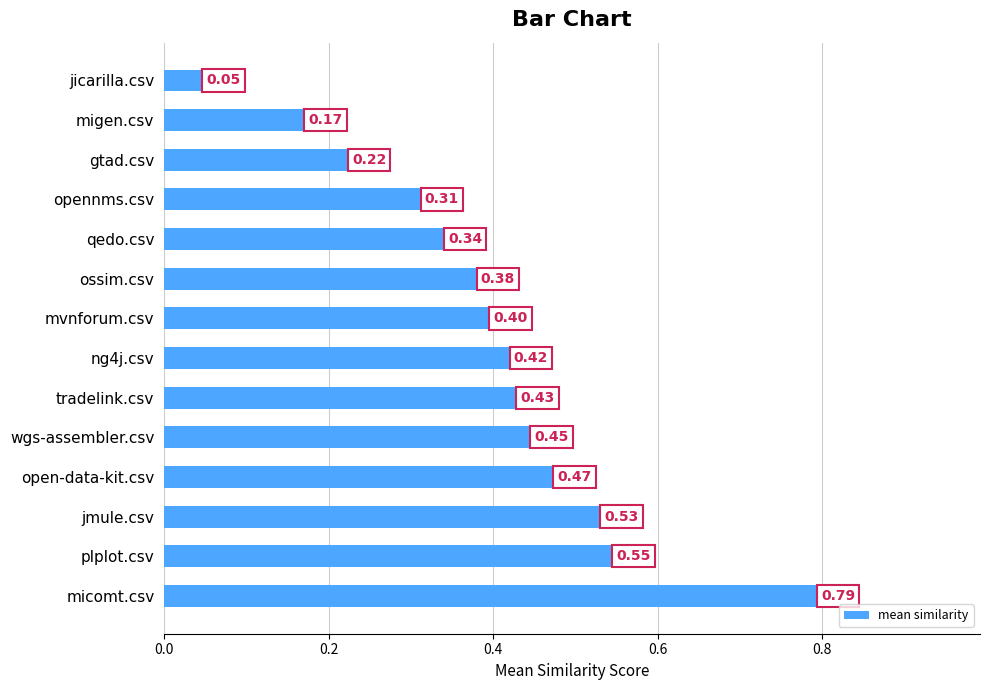

Which category has the lowest value across all series?

jicarilla.csv